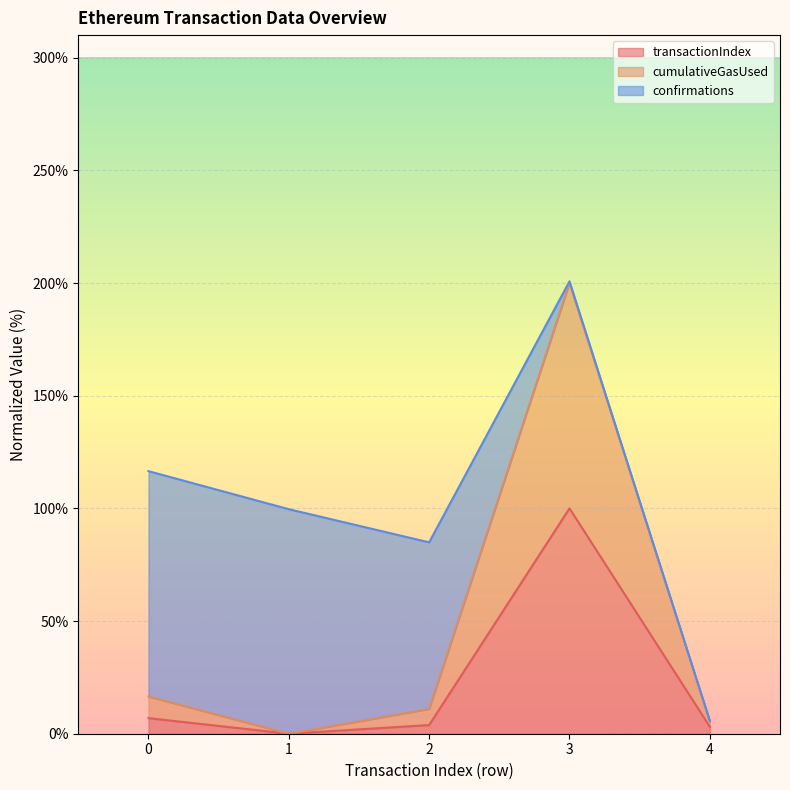

At which category does cumulativeGasUsed reach its first local peak?

3